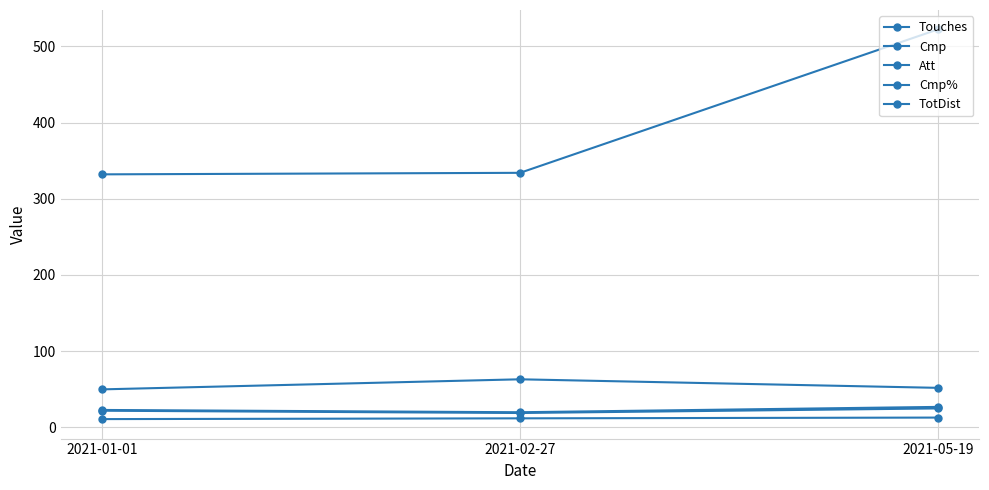

Count the number of data series in this chart.

5